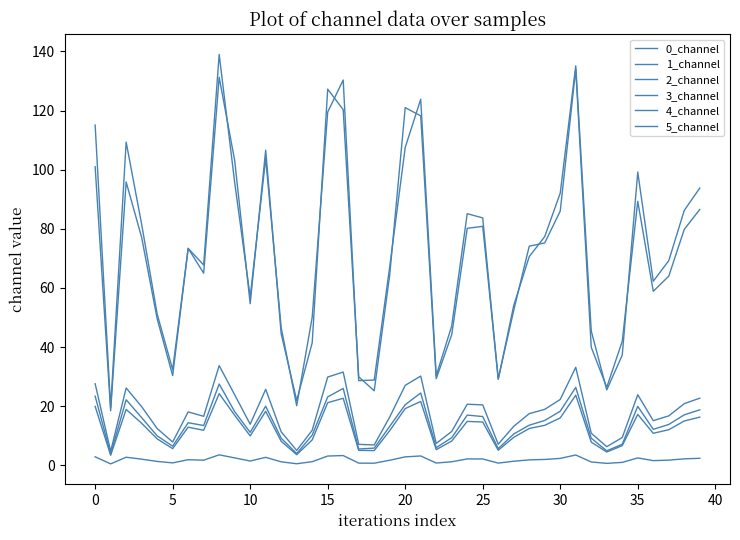

Is this an area chart (filled region under the line)?

No